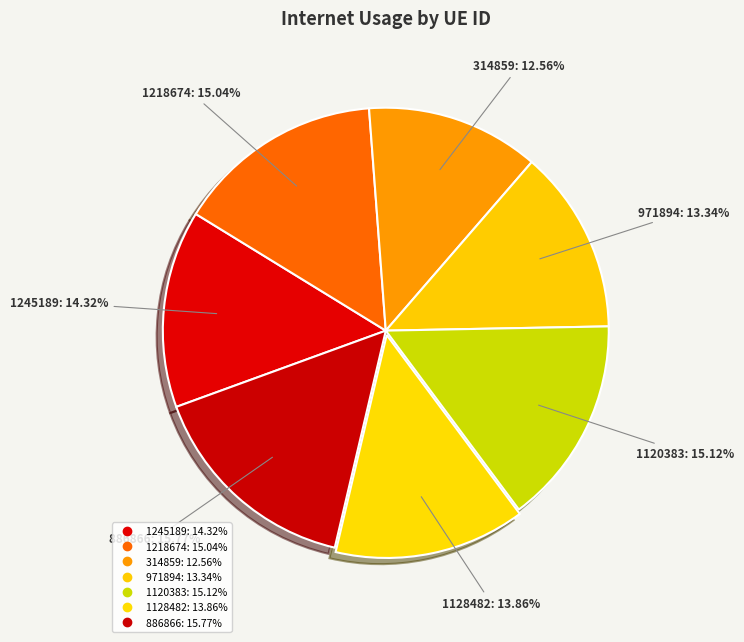

To the nearest percent, what is the difference between the 314859 and 1120383 slice percentages?

3%